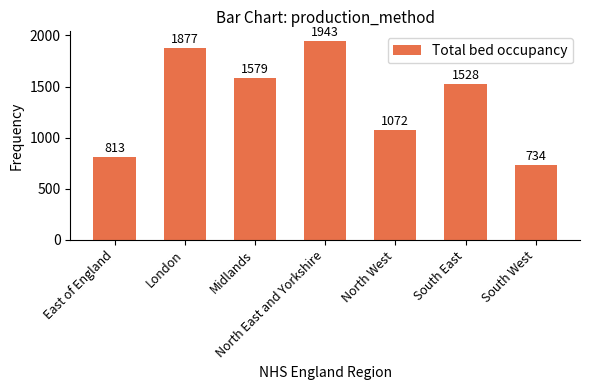

Read the value at Midlands, to the nearest 100.

1600